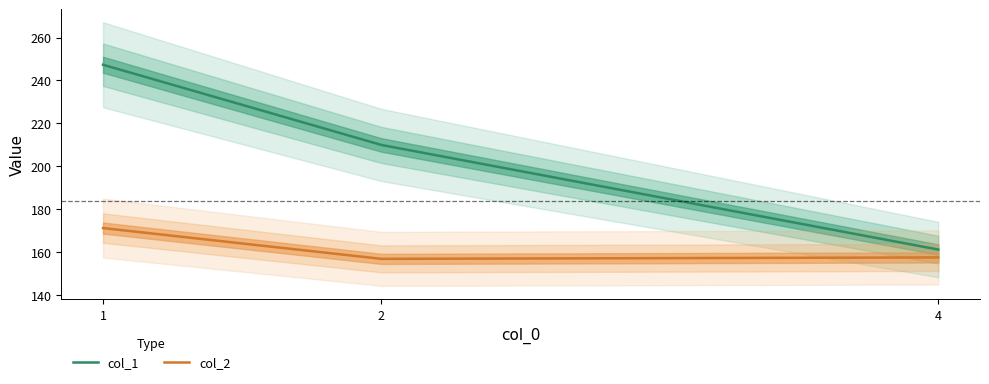

List the series in order of their peak value, lowest first.

col_2, col_1